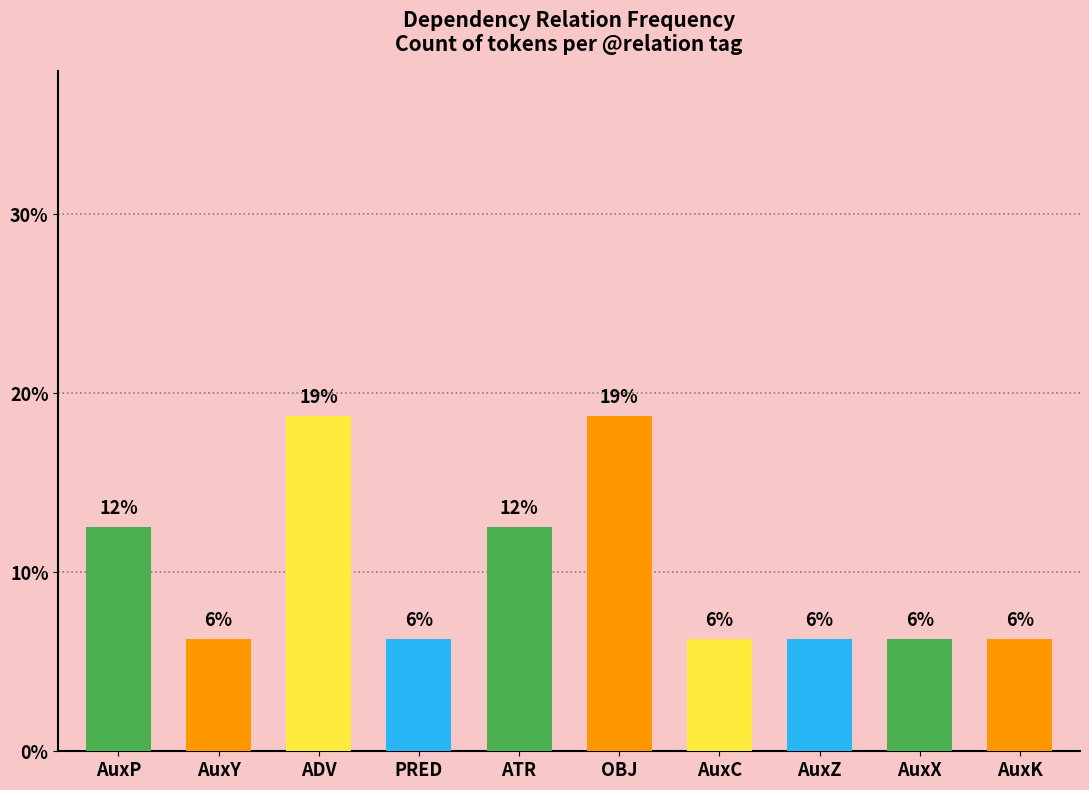

What is the approximate value at PRED?

6.2